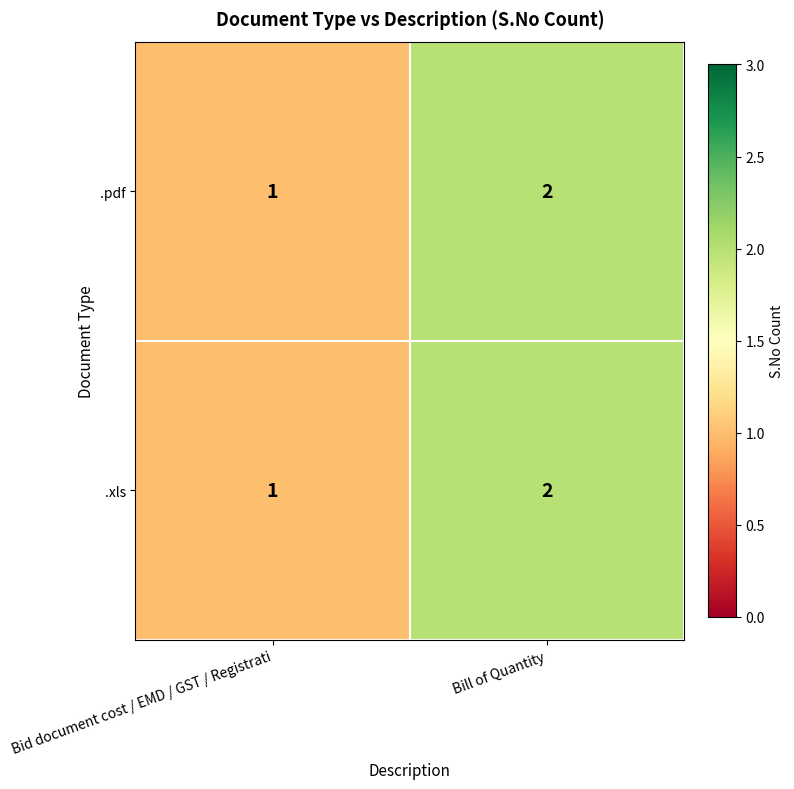

True or false: .xls has a value of 3 at Bill of Quantity.

False